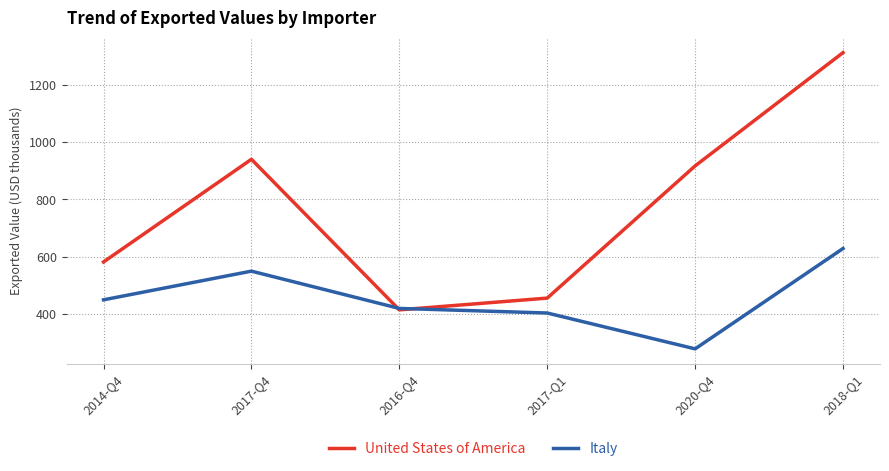

Reading left to right, transcribe all the data shown in this chart.

United States of America: 2014-Q4=582	2017-Q4=940	2016-Q4=415	2017-Q1=456	2020-Q4=917	2018-Q1=1312
Italy: 2014-Q4=450	2017-Q4=550	2016-Q4=420	2017-Q1=404	2020-Q4=279	2018-Q1=629